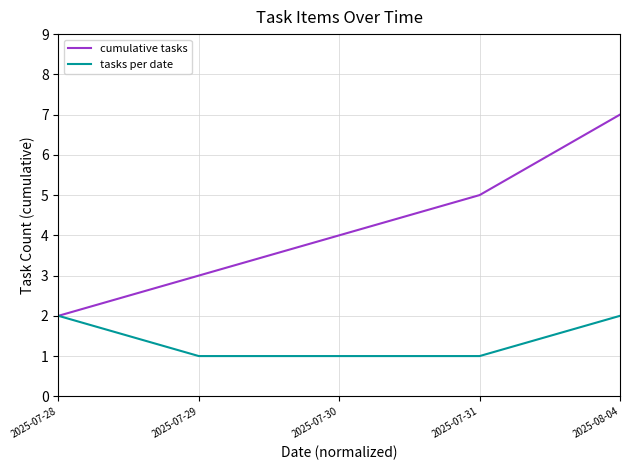

List the series in order of their overall mean, highest first.

cumulative tasks, tasks per date